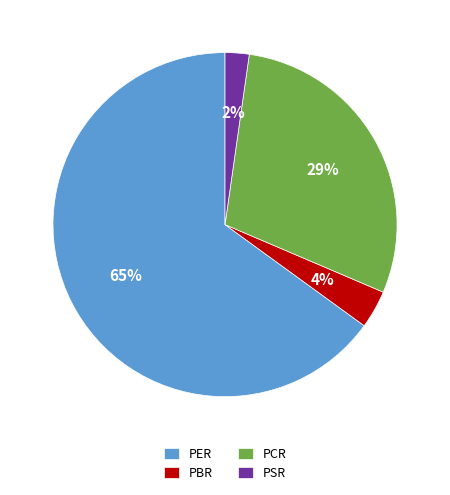

What is the majority slice?

PER